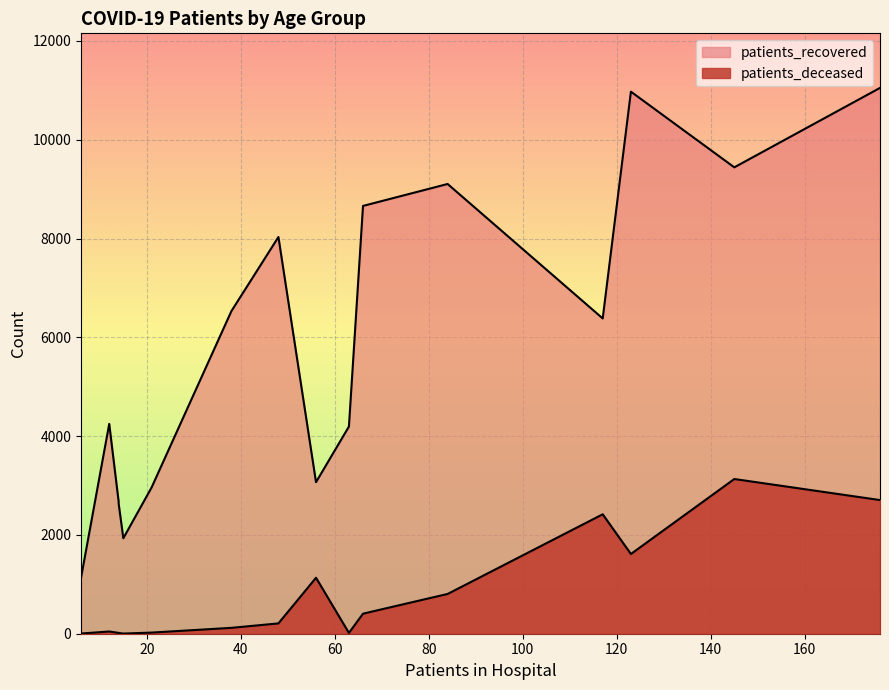

Which series has the largest total across all categories?

patients_recovered